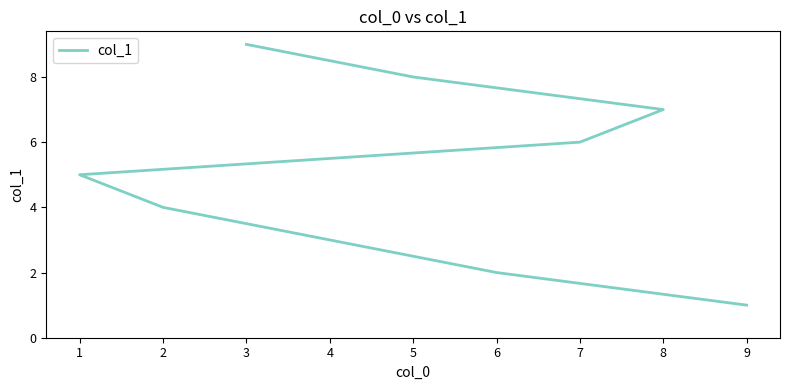

True or false: the data has more than 2 interior local peaks.

False